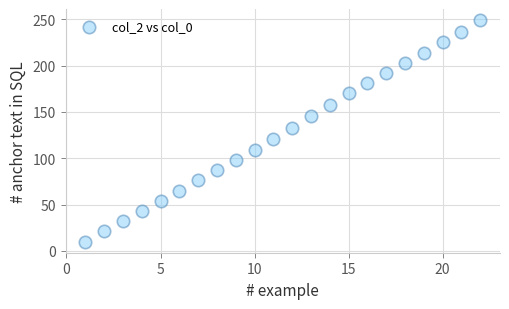

What Y value in the scatter plot is closest to 129?

133